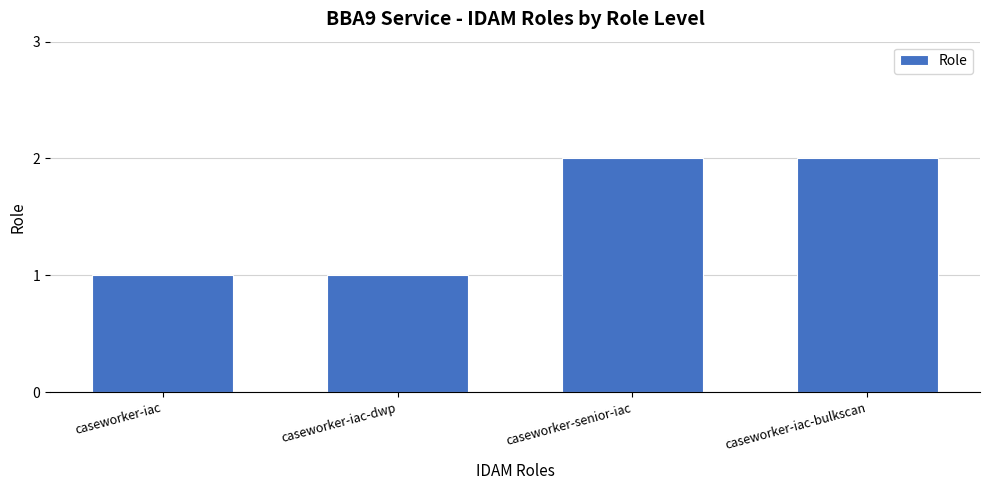

Which has a higher value, caseworker-senior-iac or caseworker-iac-dwp?

caseworker-senior-iac